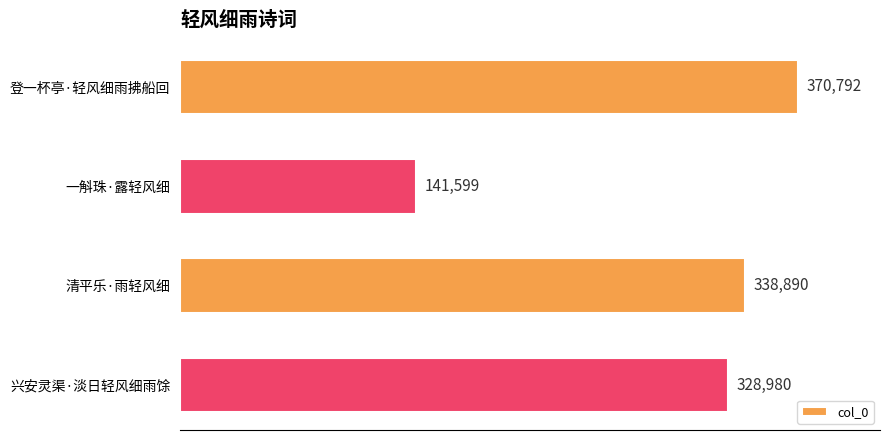

How many categories are shown in the chart?

4